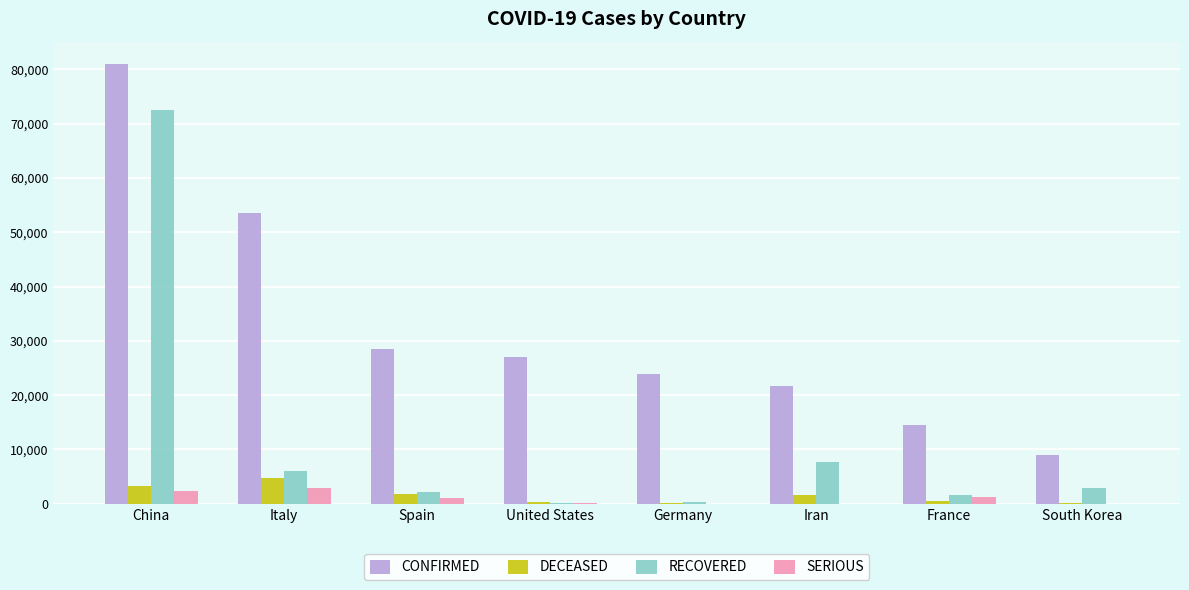

At which label is RECOVERED closest to 36313?

Iran